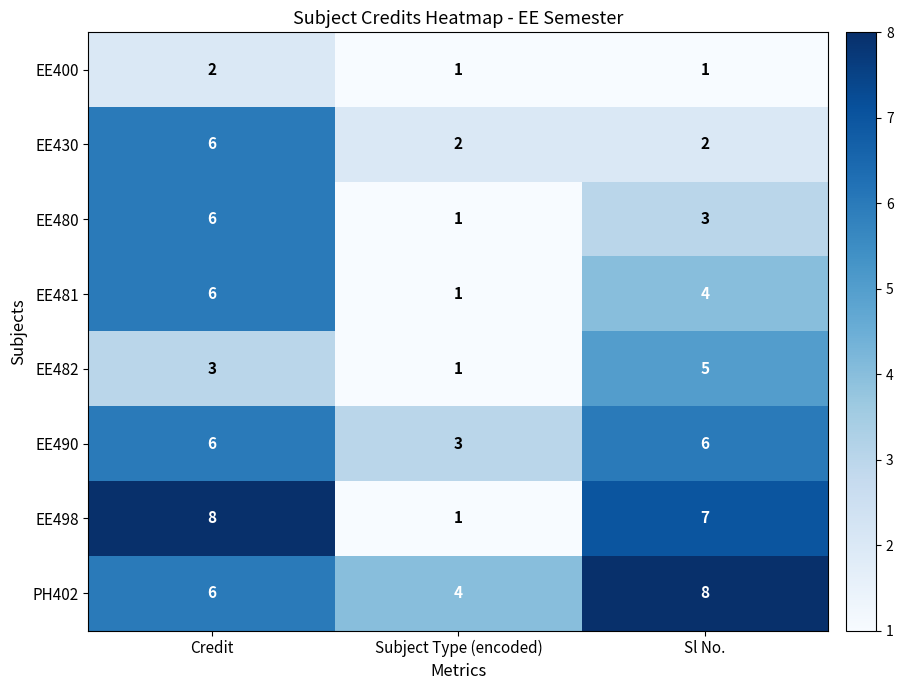

Reading left to right, list all the values displayed in this chart.

EE400: Credit=2	Subject Type (encoded)=1	Sl No.=1
EE430: Credit=6	Subject Type (encoded)=2	Sl No.=2
EE480: Credit=6	Subject Type (encoded)=1	Sl No.=3
EE481: Credit=6	Subject Type (encoded)=1	Sl No.=4
EE482: Credit=3	Subject Type (encoded)=1	Sl No.=5
EE490: Credit=6	Subject Type (encoded)=3	Sl No.=6
EE498: Credit=8	Subject Type (encoded)=1	Sl No.=7
PH402: Credit=6	Subject Type (encoded)=4	Sl No.=8